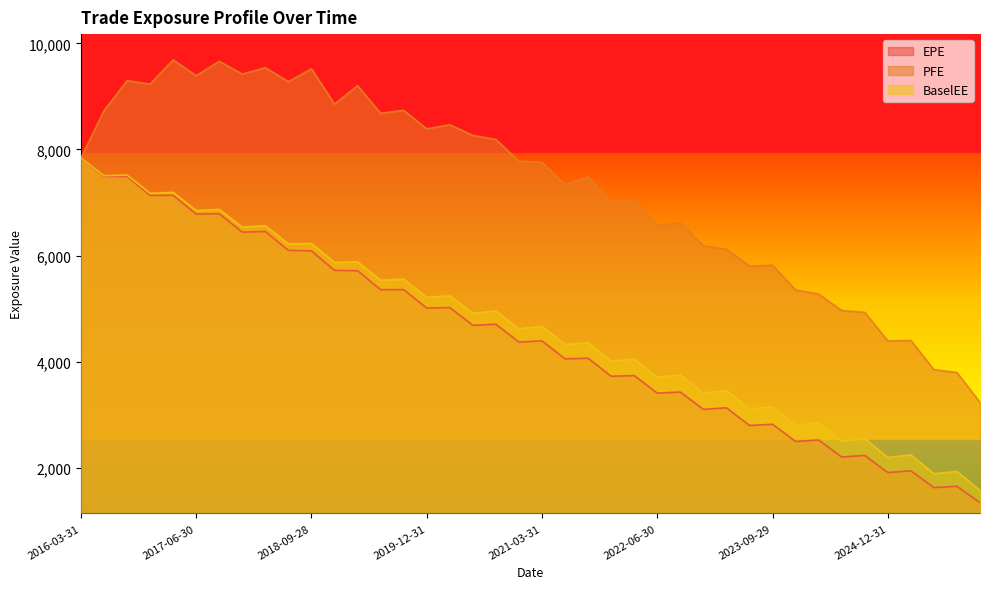

What is the total value across all series at 2021-09-30?

15900.6